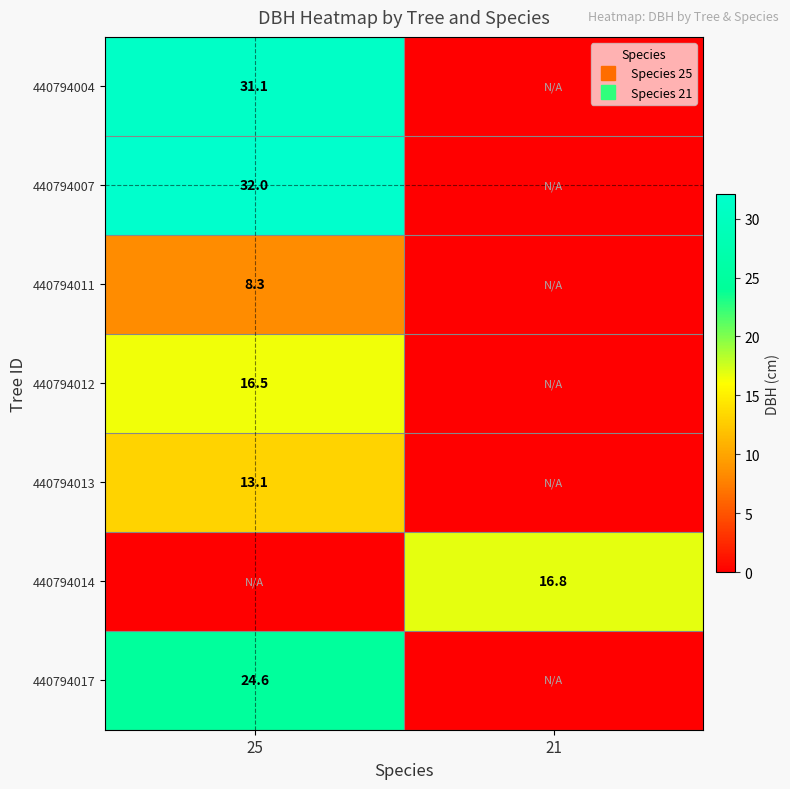

Between 21 and 25, which is larger?

25